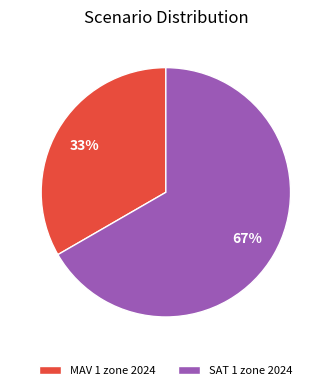

True or false: MAV 1 zone 2024 accounts for 24% of the total.

False